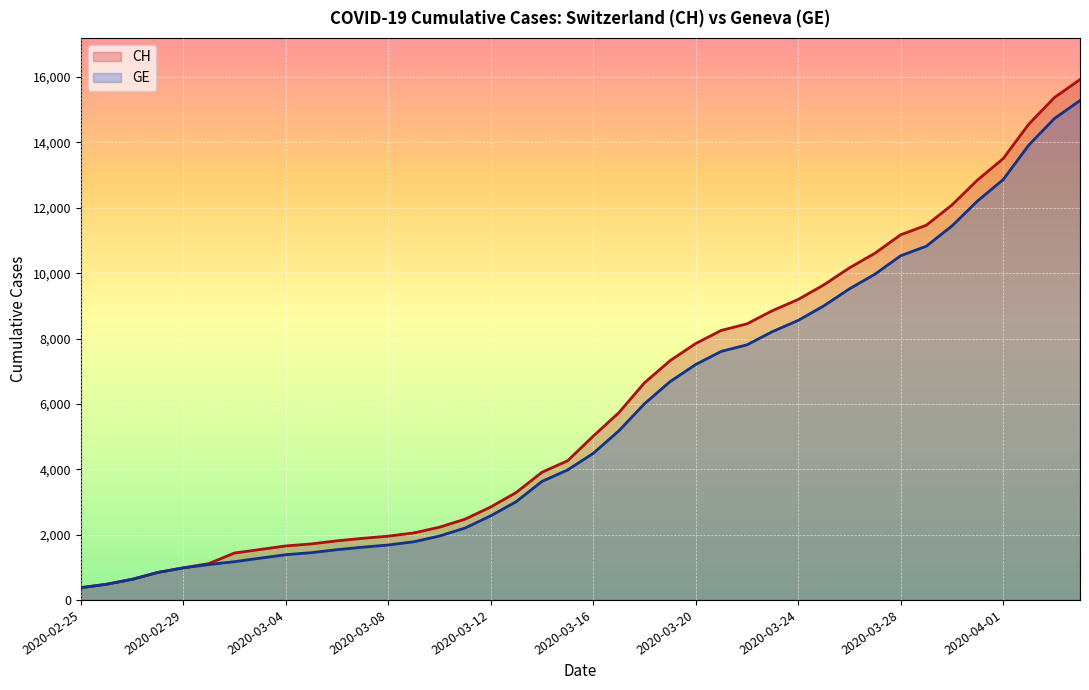

True or false: GE and CH intersect in this chart.

False